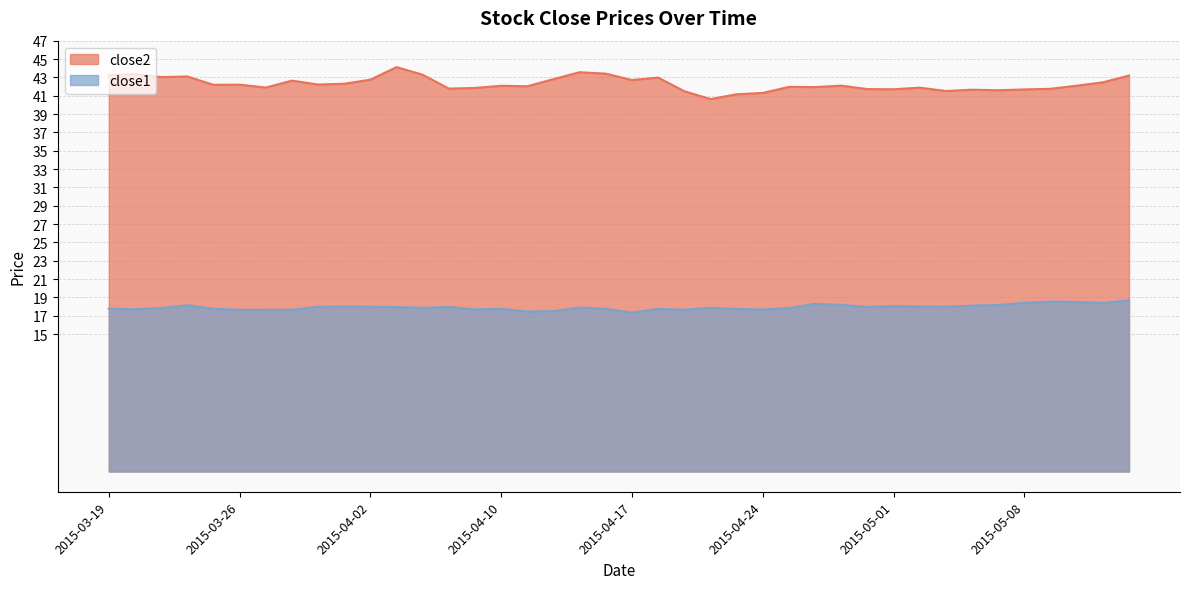

Read the close2 value at 2015-03-23.

43.0